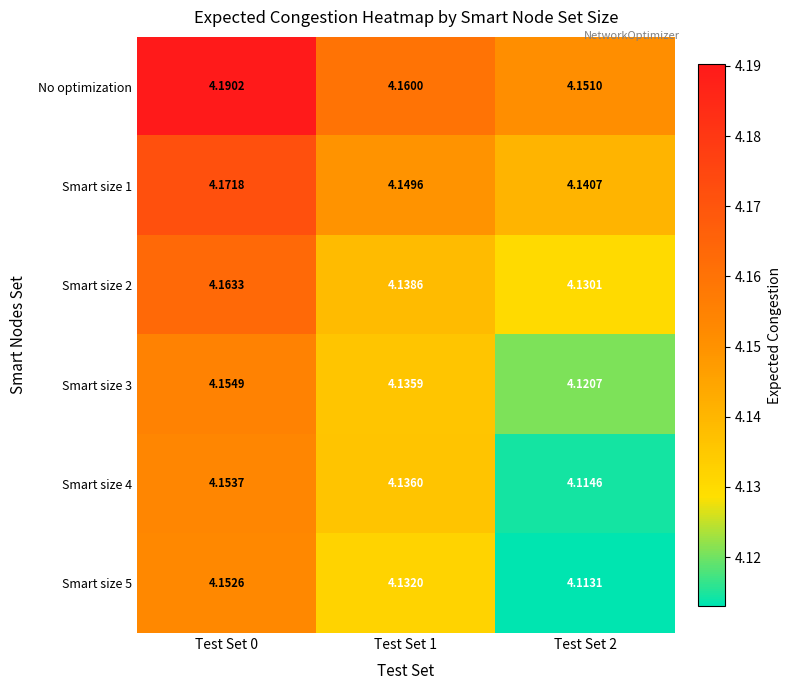

Is the value of Smart size 5 at Test Set 2 greater than the value of Smart size 4 at Test Set 2?

No